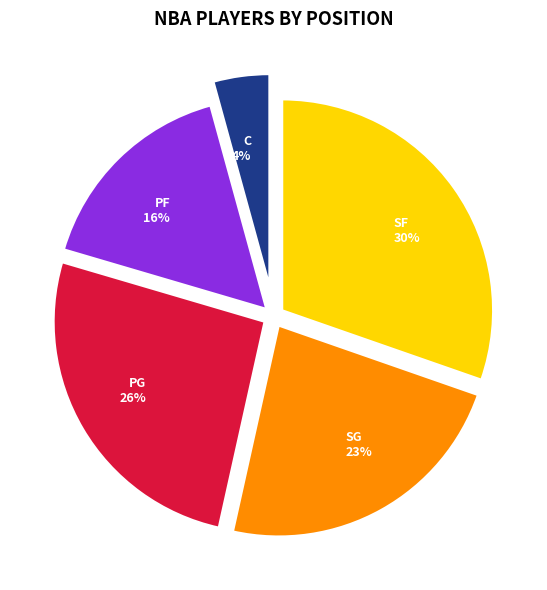

Is there a majority slice in this chart?

No